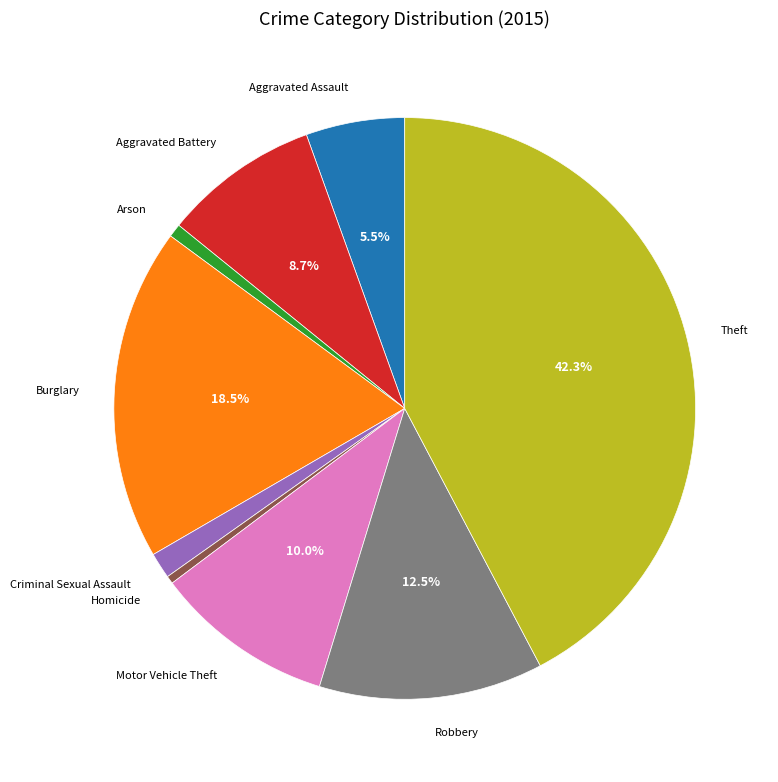

How much of the chart is everything except Theft?

57.7%